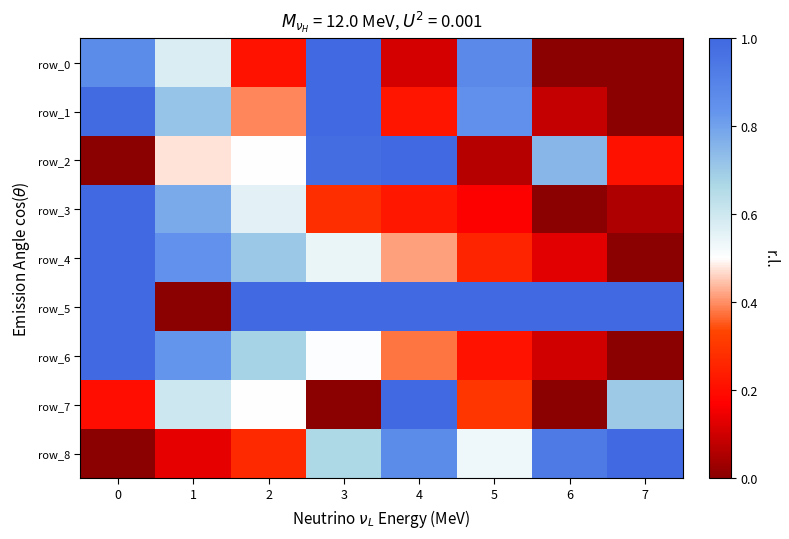

The row_3 series shows 0.1 at 3. True or false?

False